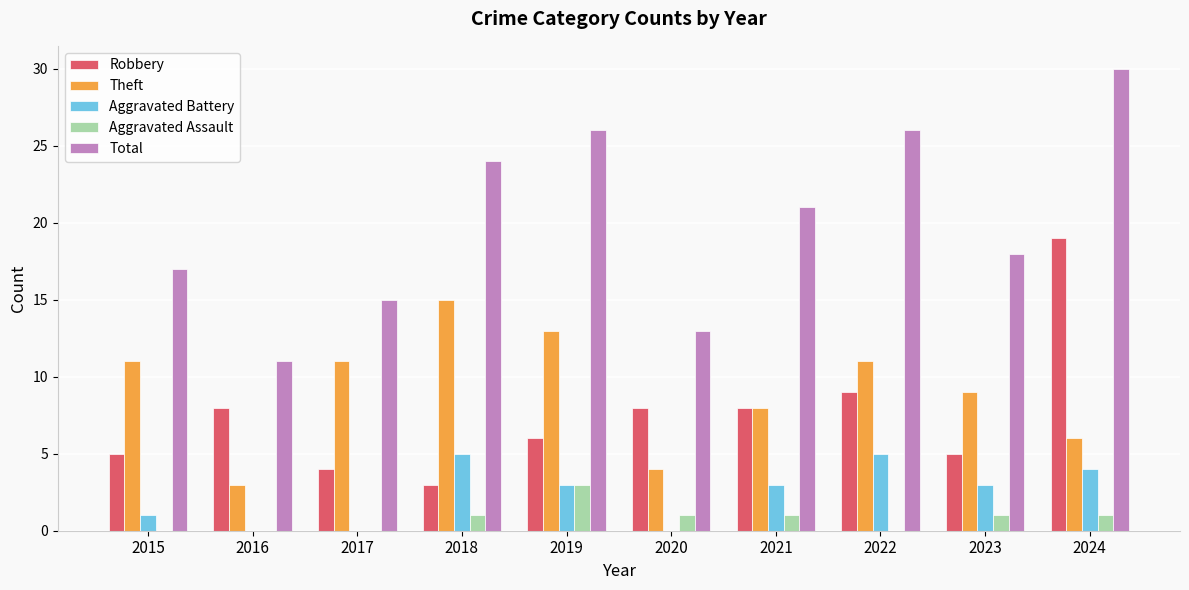

What is the maximum value shown in the chart?

30